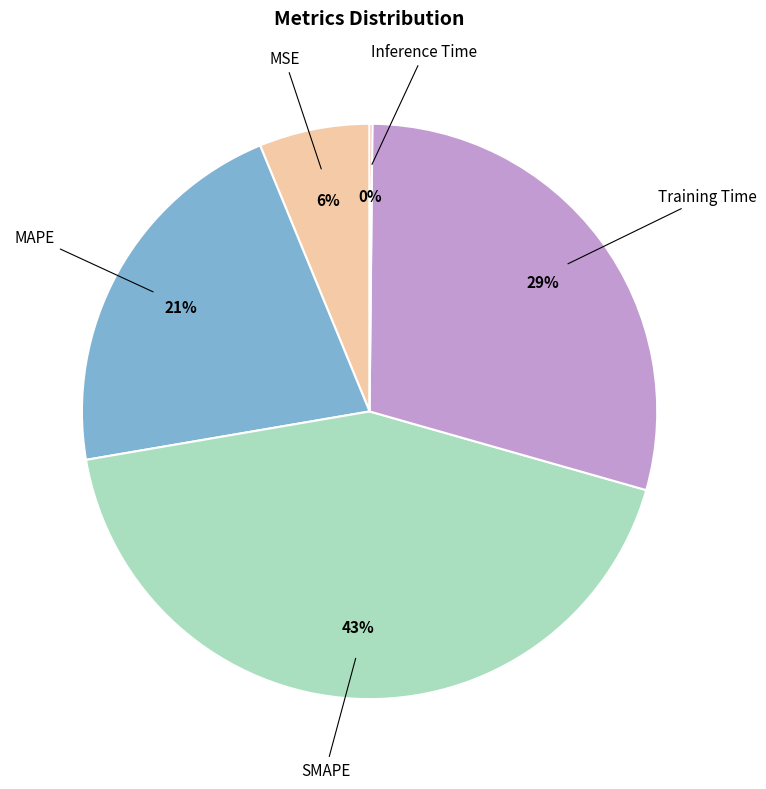

Is there any slice that represents more than half of the pie?

No